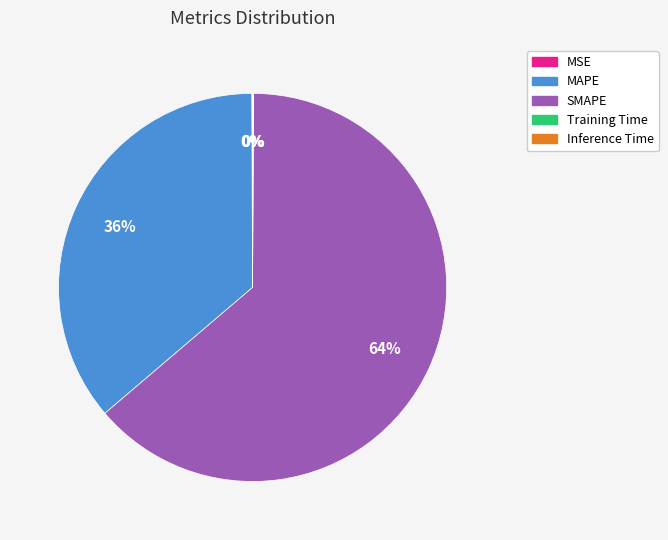

Which slice represents more than half of the pie?

SMAPE